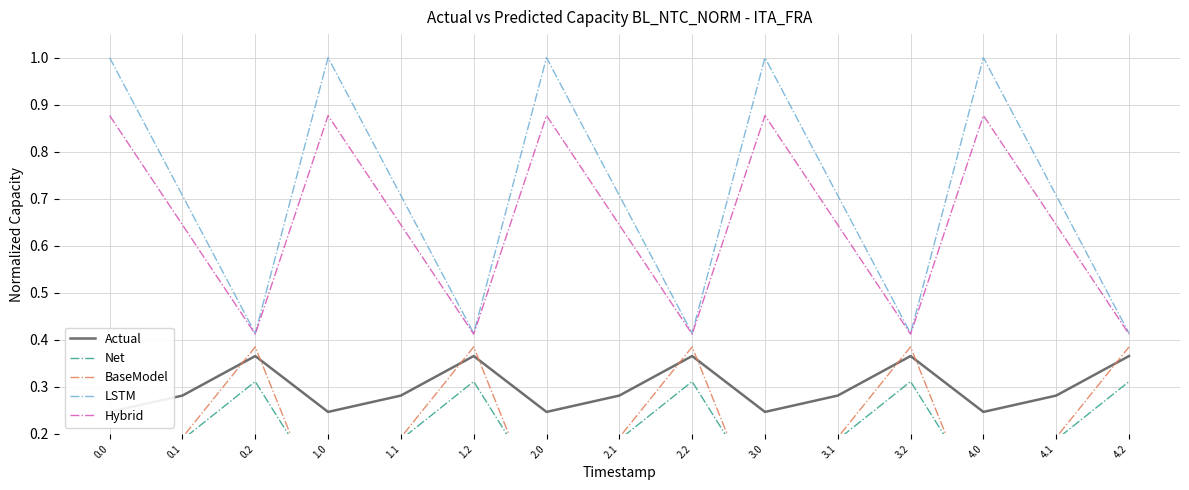

What is the label of the 8th point from the right?

2.1